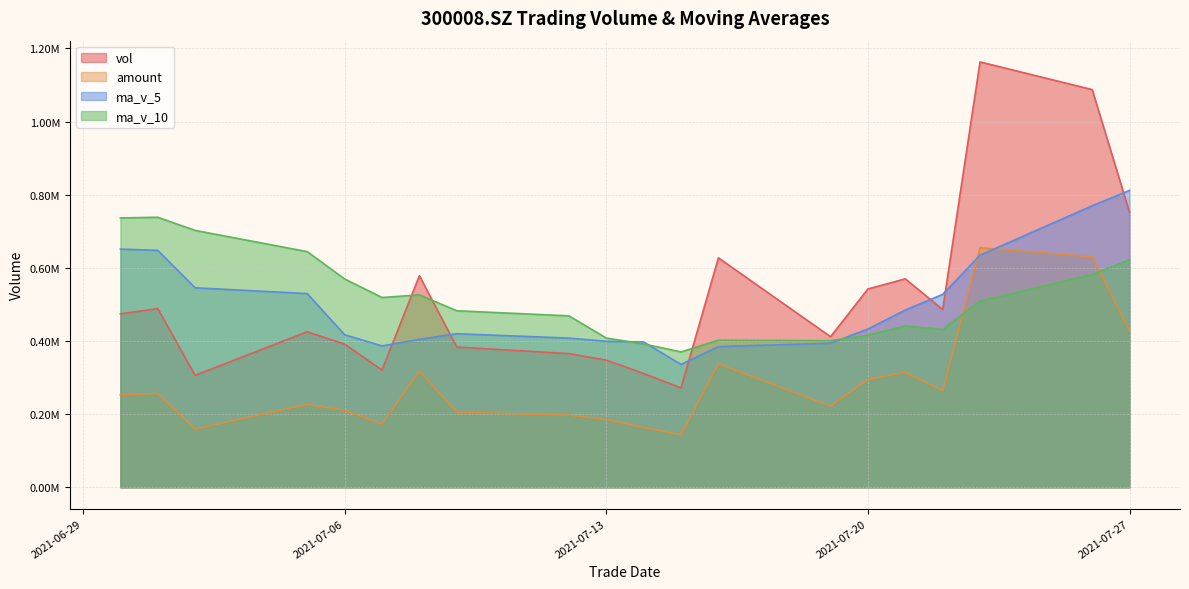

True or false: vol and amount cross at least once.

False